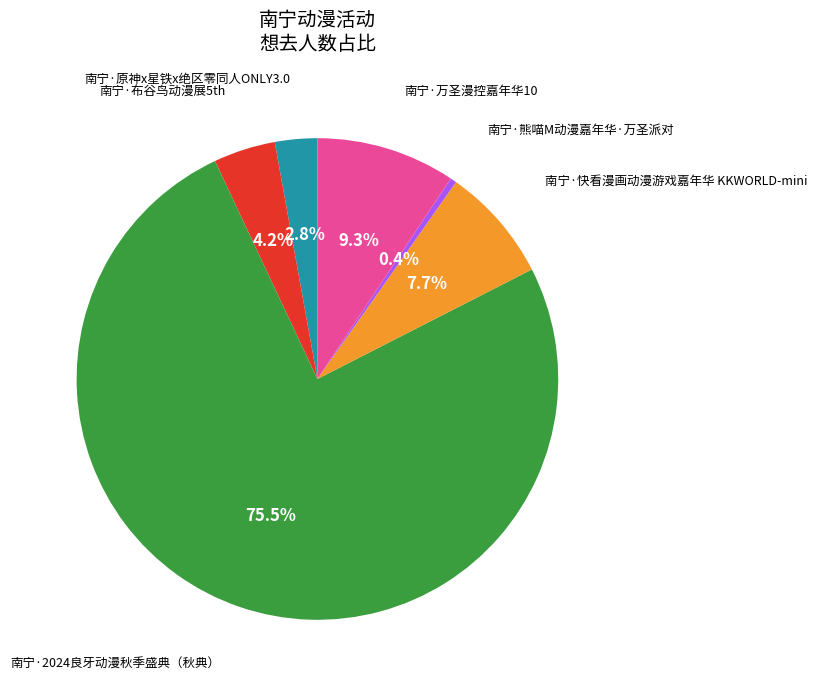

Is there any slice that represents more than half of the pie?

Yes